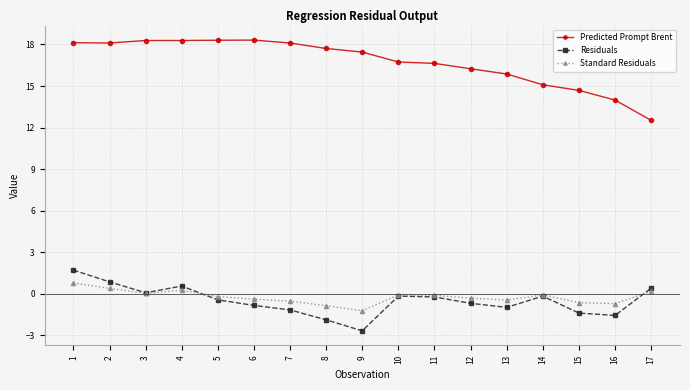

What are all the series names shown in the legend?

Predicted Prompt Brent, Residuals, Standard Residuals